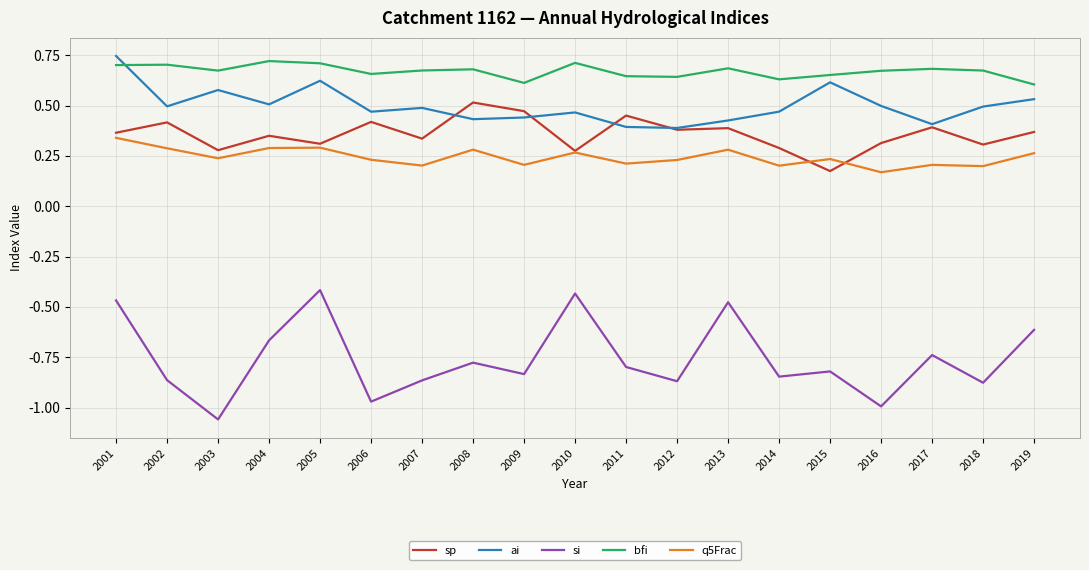

At which label is si closest to 0?

2005